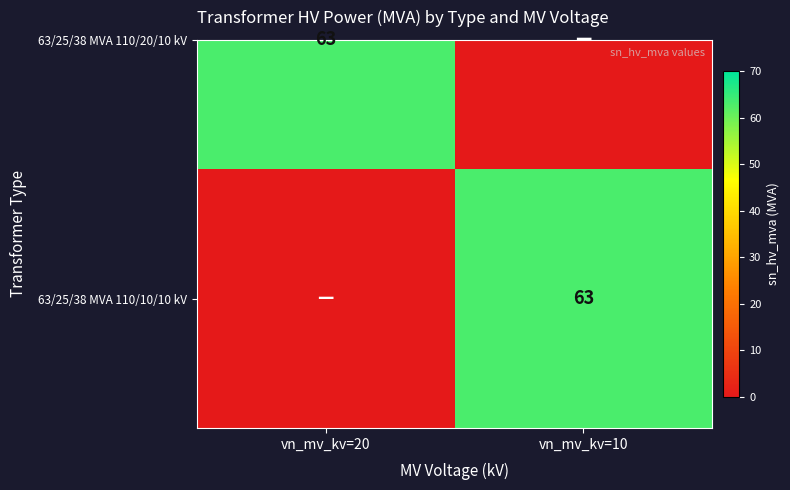

What is the greatest value displayed?

63